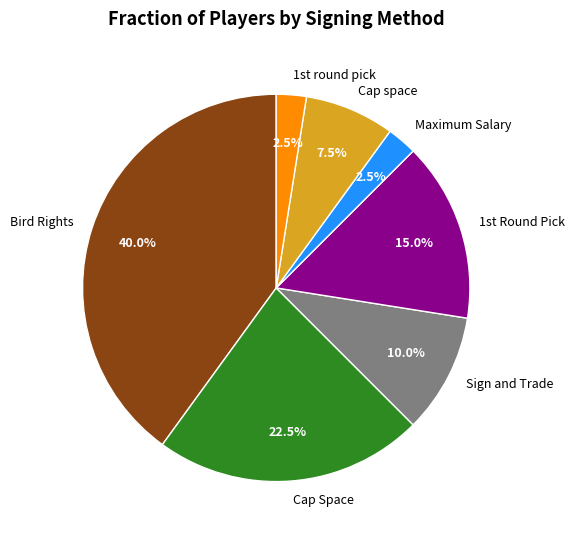

Between Bird Rights and Cap Space, which is larger?

Bird Rights